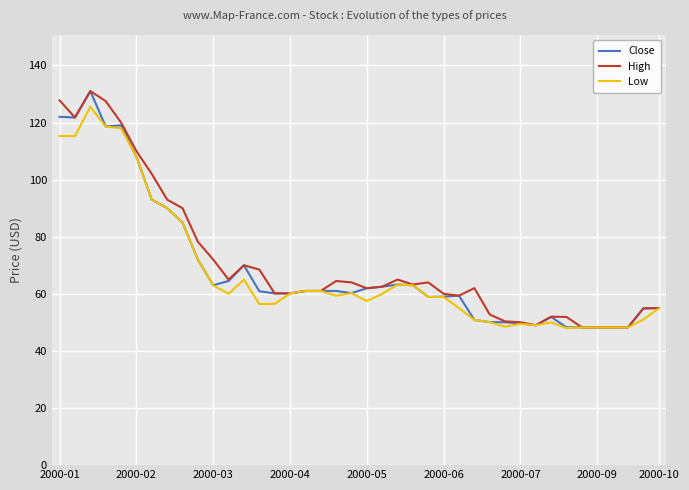

What is the smallest value displayed?

48.0